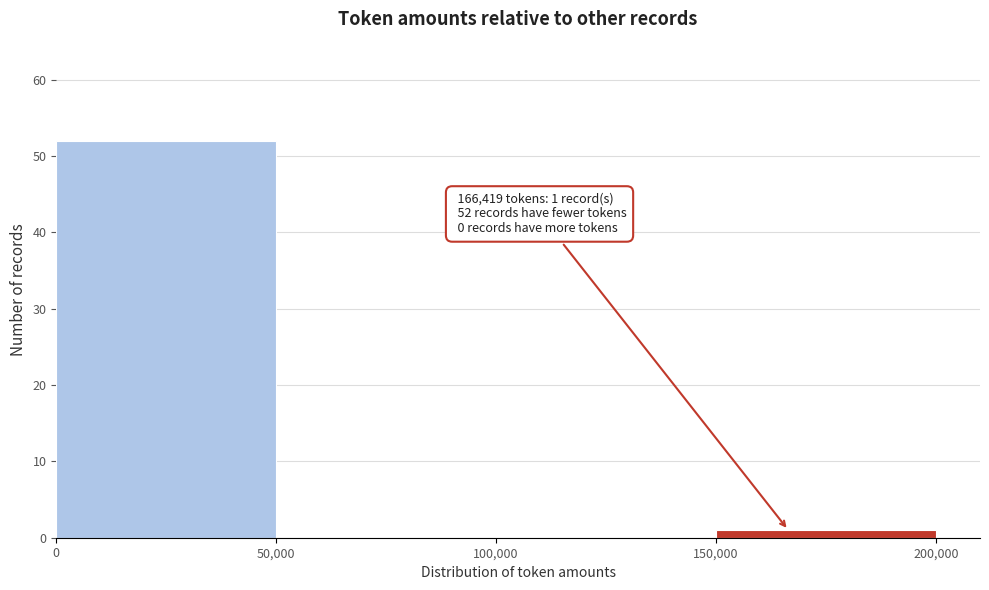

Over which range of the x-axis is the bar tallest?

0 to 50,000